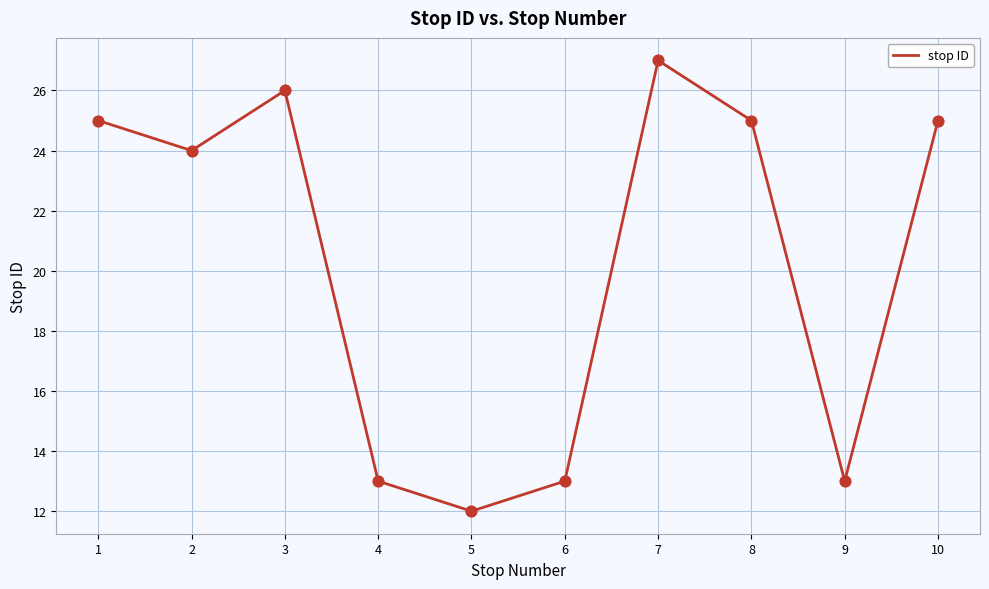

What is the change in value from 1 to 6?

-12